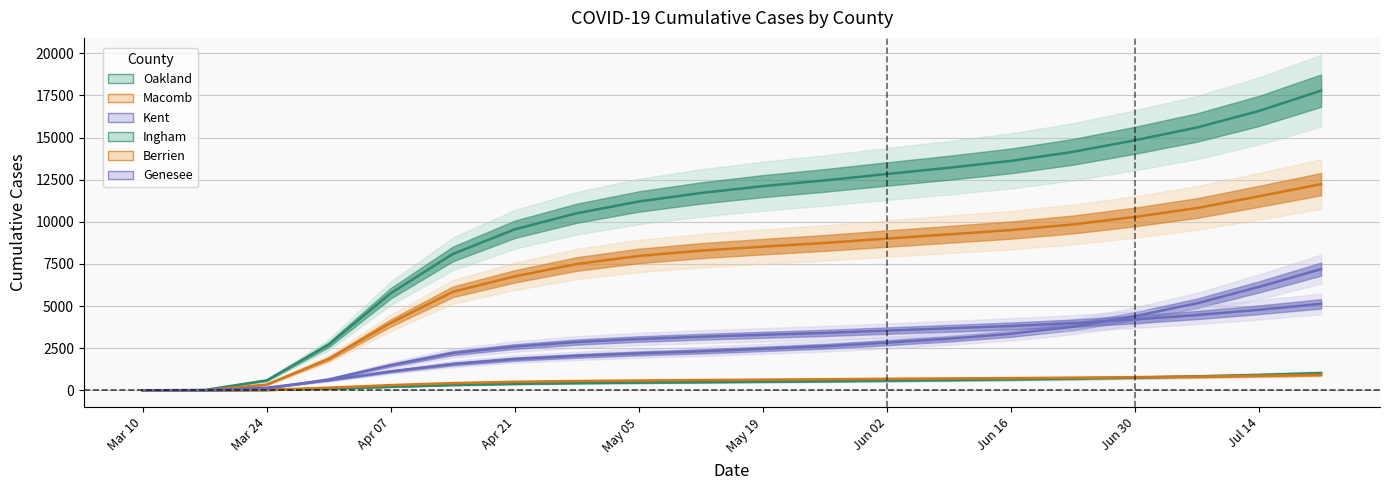

Between May 19 and Jun 16, which series saw the biggest shift?

Oakland